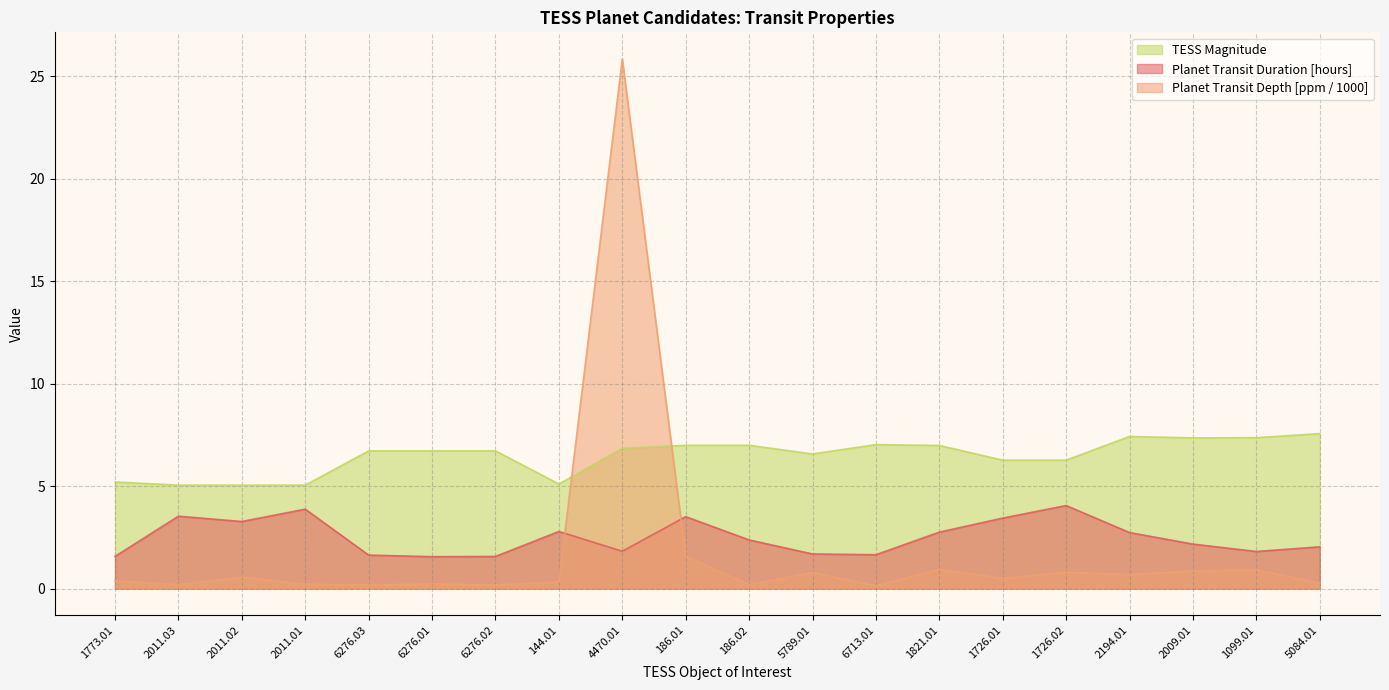

What is the label of the 1st point from the right?

5084.01